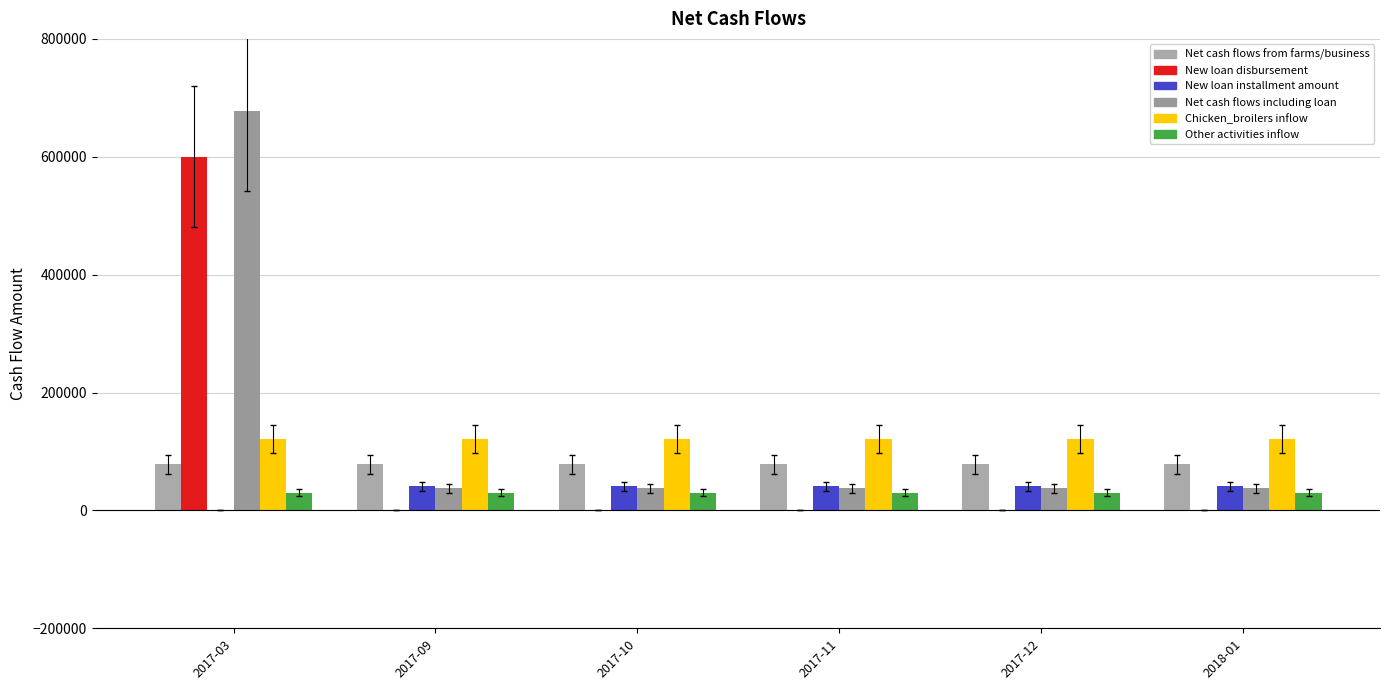

Reading right to left, list all the values displayed in this chart.

Net cash flows from farms/business: 2018-01=78142.5	2017-12=78142.5	2017-11=78142.5	2017-10=78142.5	2017-09=78142.5	2017-03=78142.5
New loan disbursement: 2018-01=0.0	2017-12=0.0	2017-11=0.0	2017-10=0.0	2017-09=0.0	2017-03=600000.0
New loan installment amount: 2018-01=40578.9	2017-12=40578.9	2017-11=40578.9	2017-10=40578.9	2017-09=40578.9	2017-03=0.0
Net cash flows including loan: 2018-01=37563.6	2017-12=37563.6	2017-11=37563.6	2017-10=37563.6	2017-09=37563.6	2017-03=678142.5
Chicken_broilers inflow: 2018-01=121000.0	2017-12=121000.0	2017-11=121000.0	2017-10=121000.0	2017-09=121000.0	2017-03=121000.0
Other activities inflow: 2018-01=30000.0	2017-12=30000.0	2017-11=30000.0	2017-10=30000.0	2017-09=30000.0	2017-03=30000.0